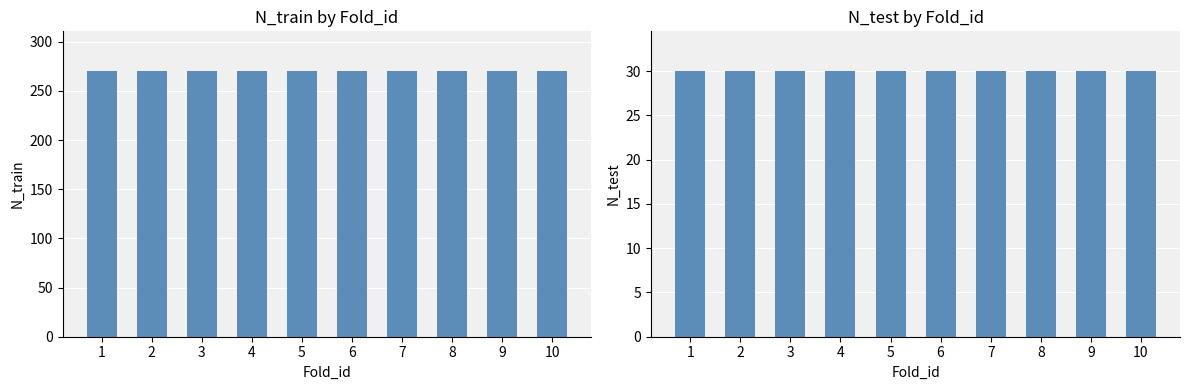

How many groups of bars are there?

10